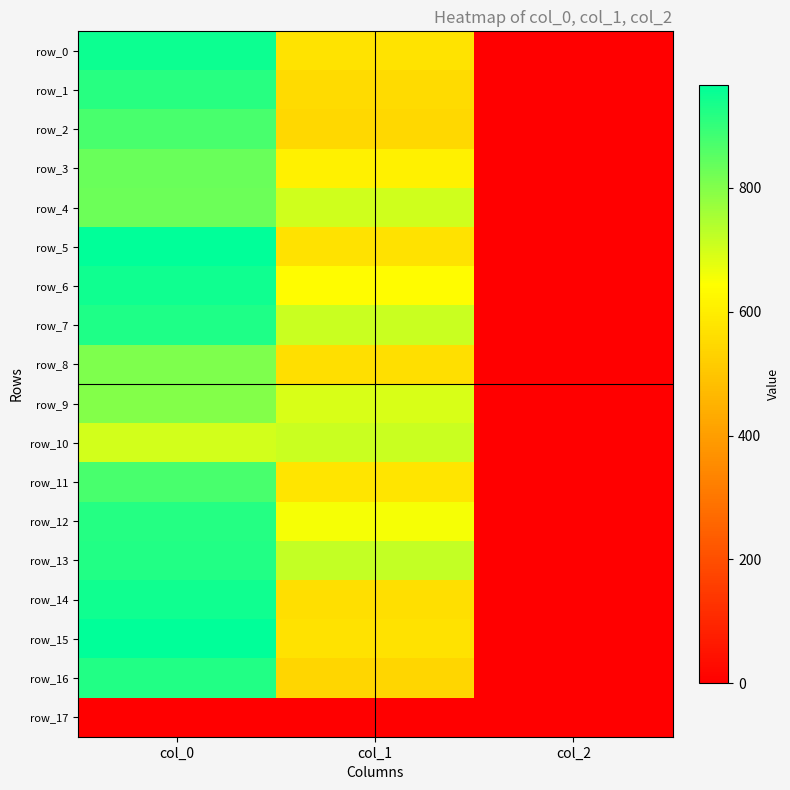

Which has a higher value, col_0 or col_2?

col_0